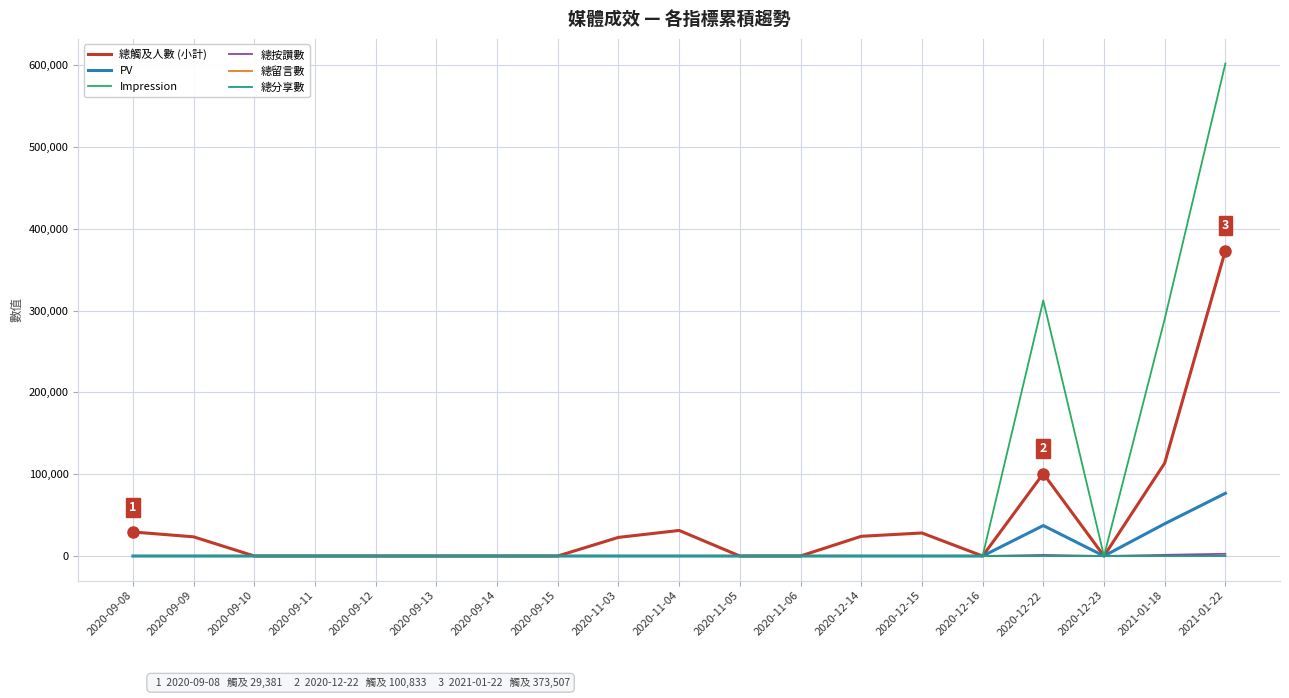

Which category has the highest value across all series?

2021-01-22